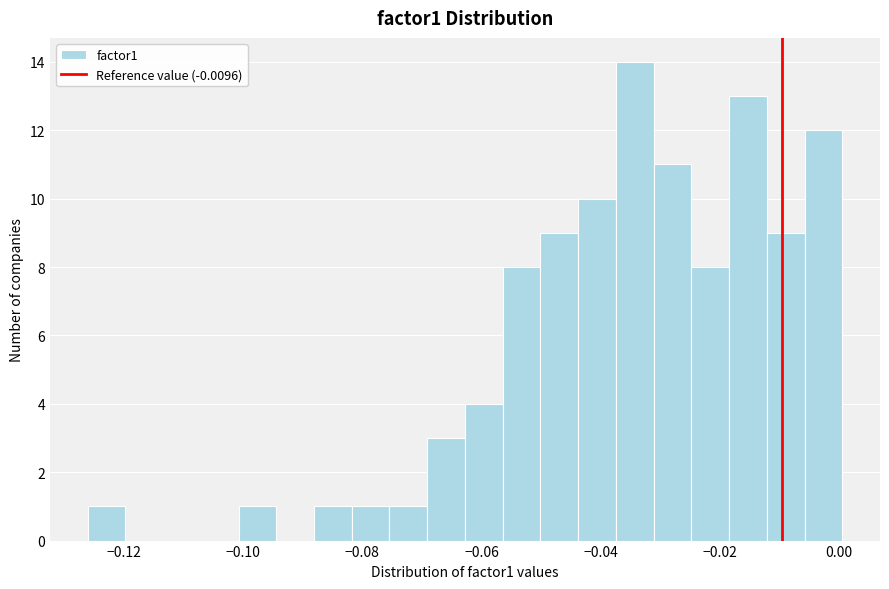

Around what value on the x-axis is the tallest bar? Give the approximate position of its centre, as read against the axis.

-0.034